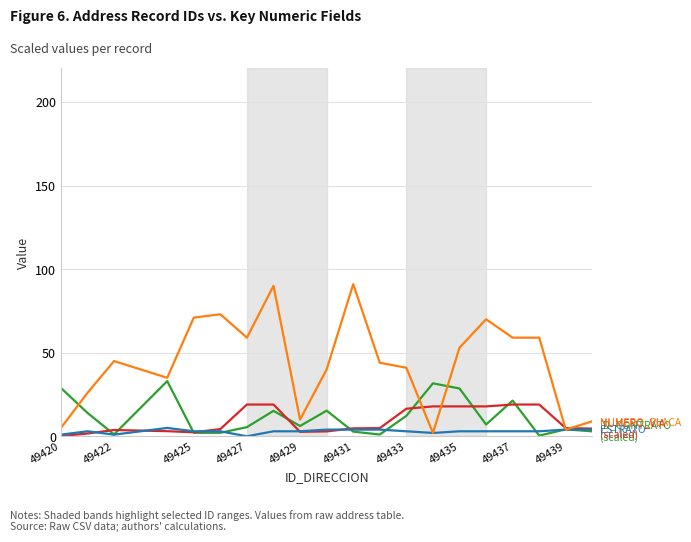

What is the greatest value displayed?

91.0